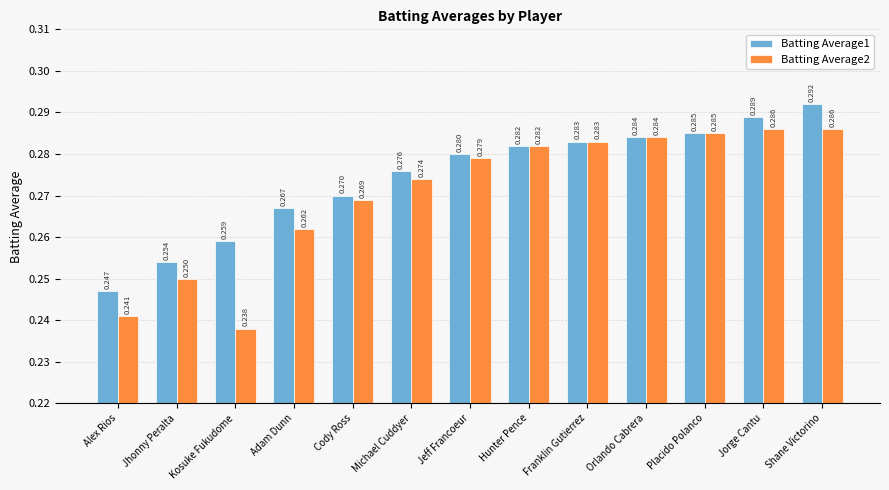

At which category does the chart reach its minimum across all series?

Kosuke Fukudome